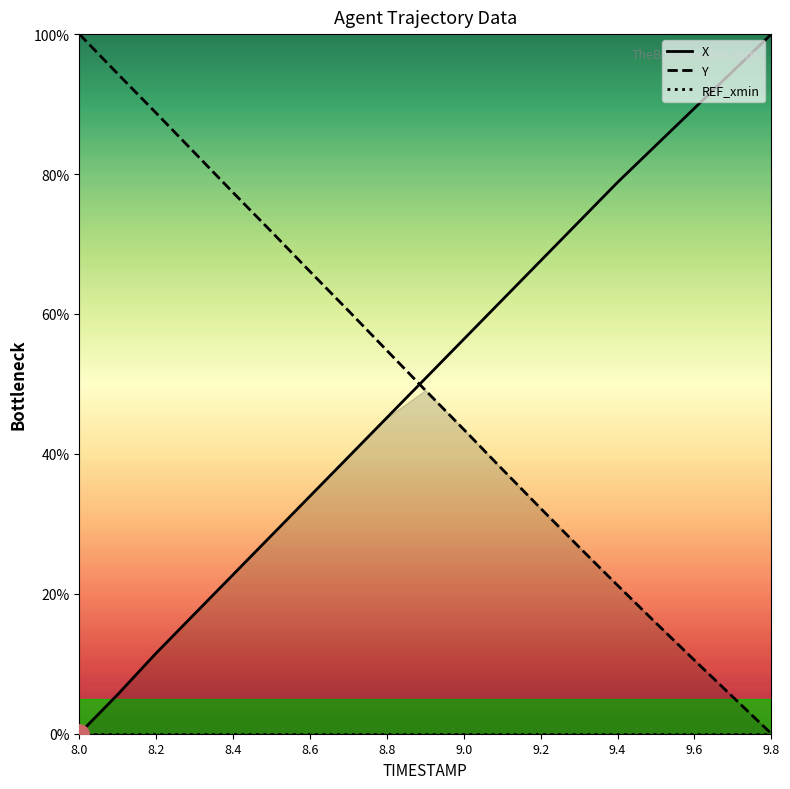

The value of Y at 9.2 is 32.2. True or false?

True